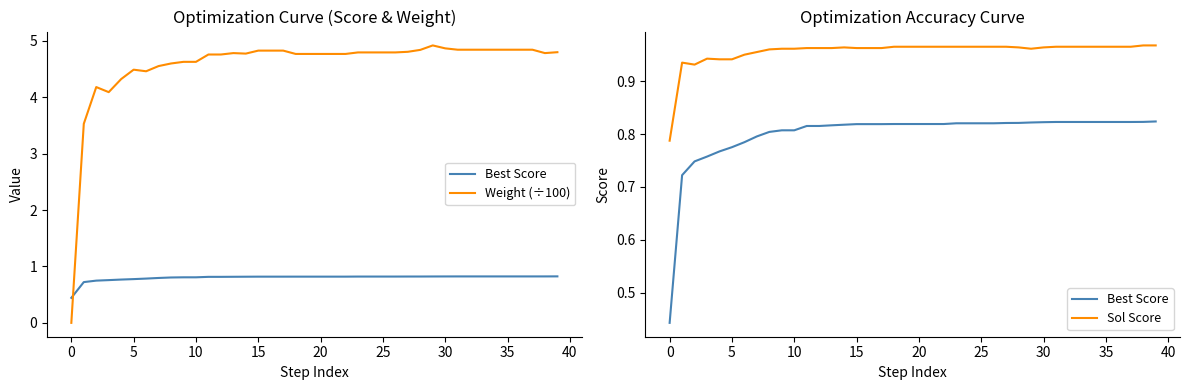

Which series has the largest total across all categories?

Weight (÷100)